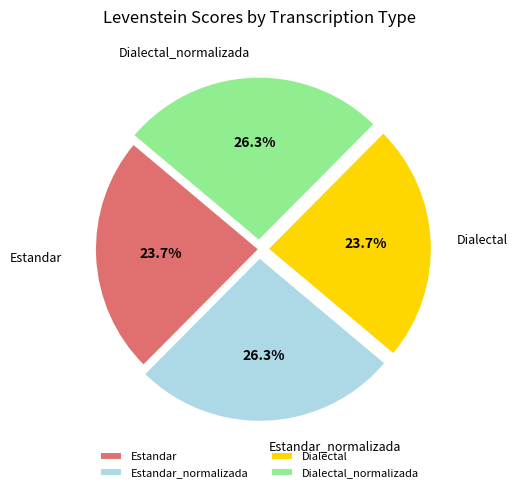

Is there a majority slice in this chart?

No